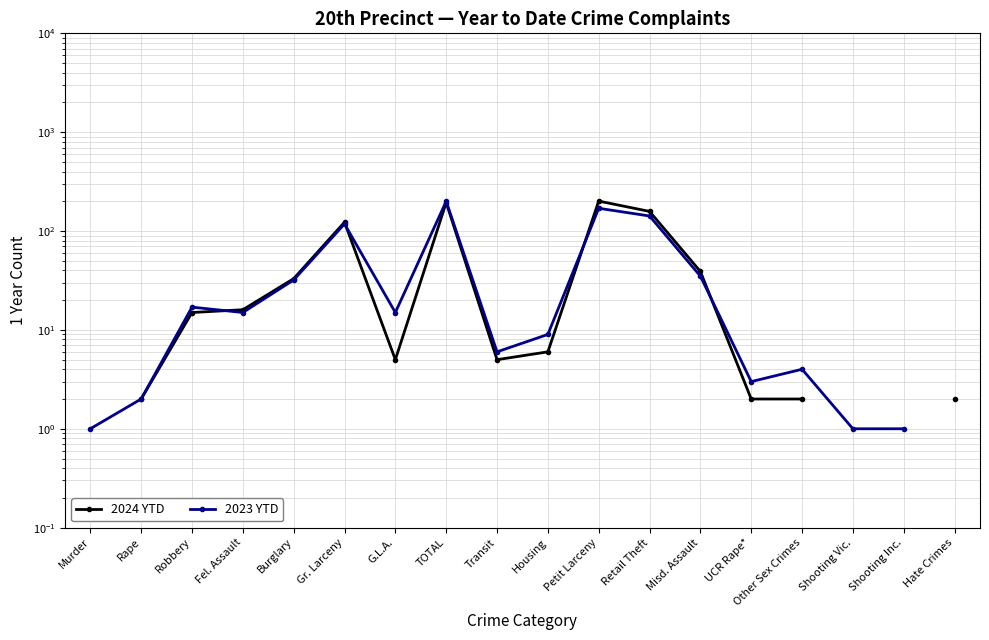

What is the sum of the 2023 YTD values at Shooting Vic. and Transit?

7.0